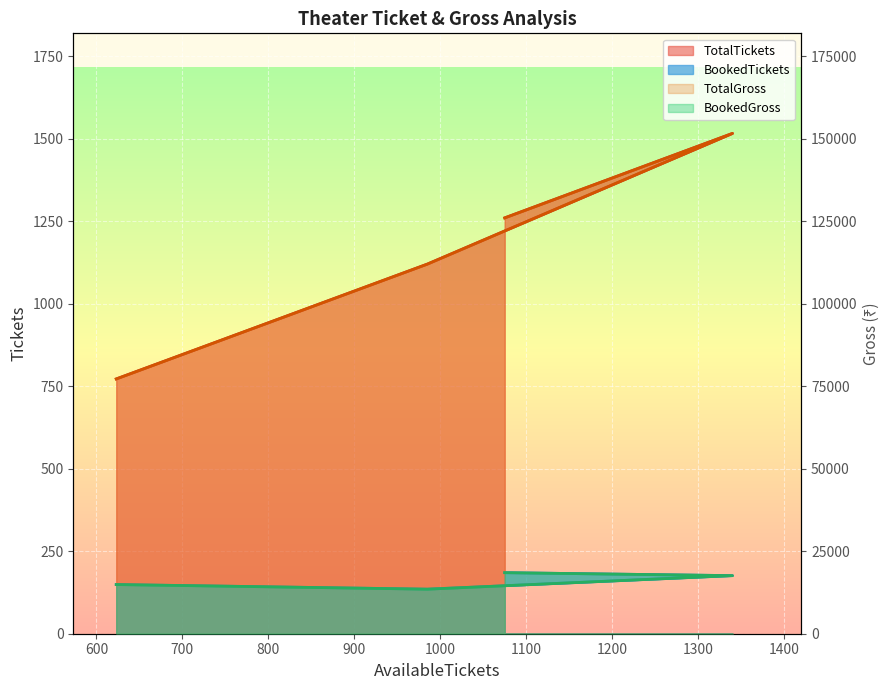

What is the difference between the second highest and minimum values in the BookedGross series?

4100